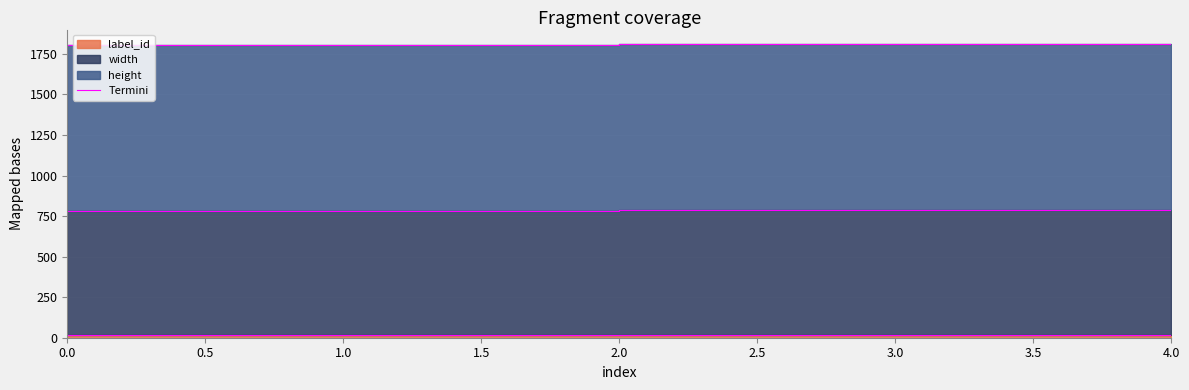

The value at 0.0 is 15. True or false?

True